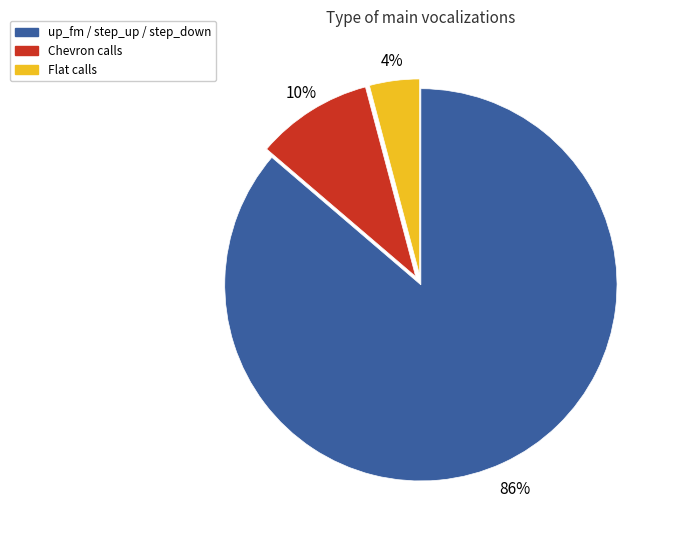

How many segments does this pie chart have?

3